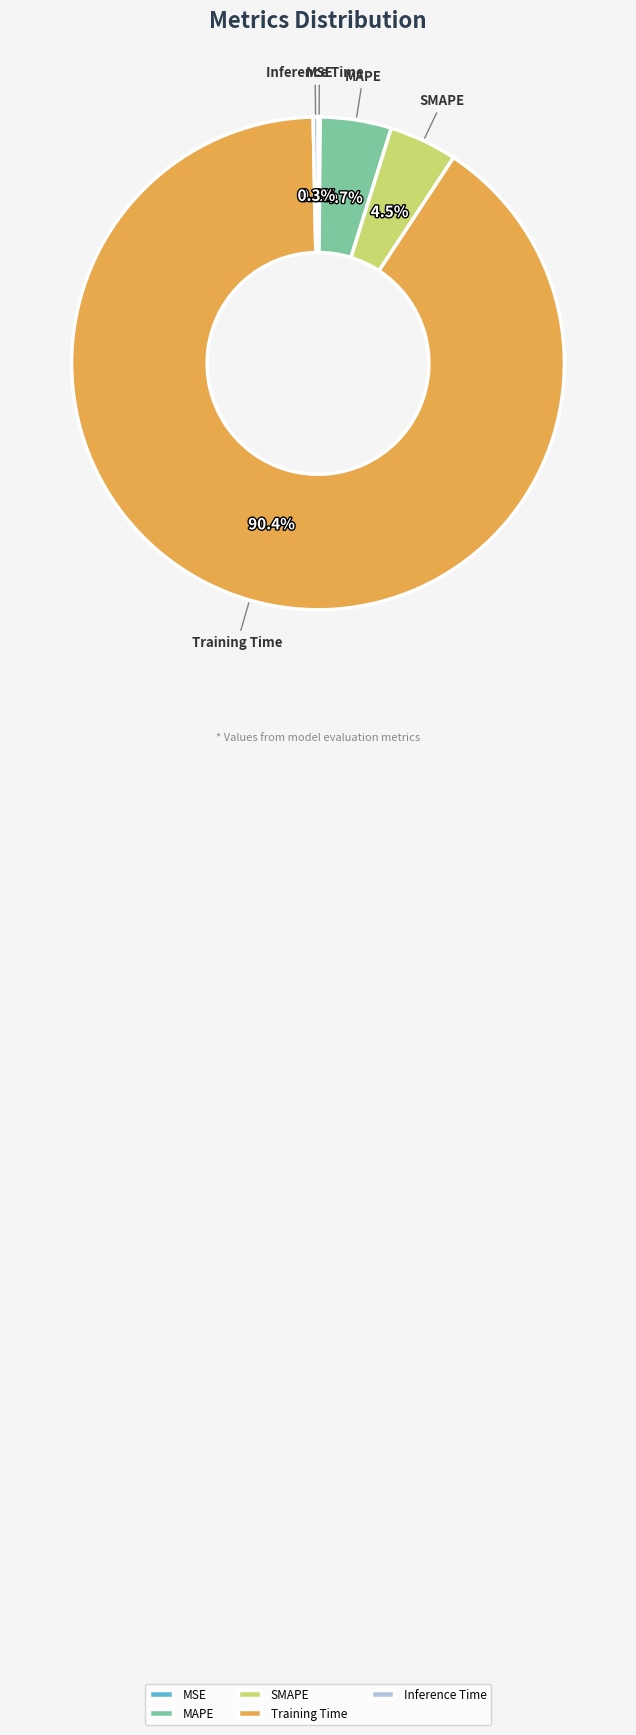

What is the majority slice?

Training Time